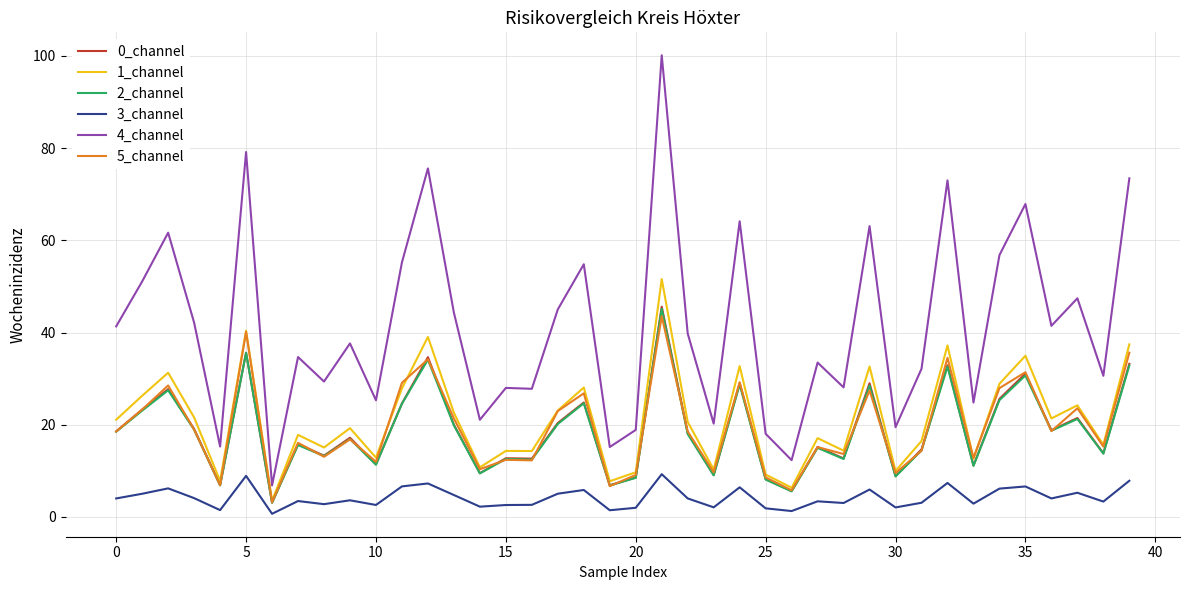

What is the minimum value for 5_channel?

3.2